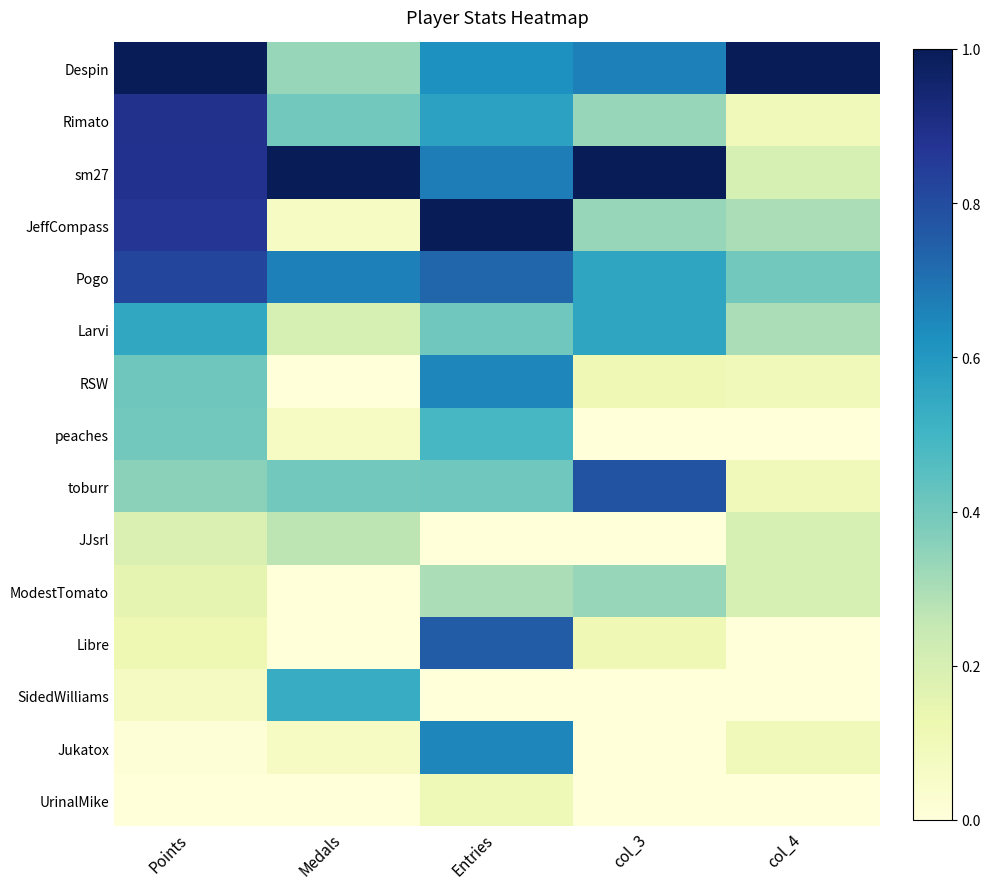

Between col_4 and Entries, which is larger?

col_4